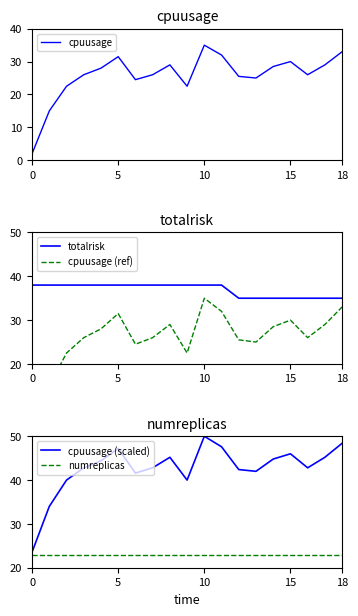

True or false: cpuusage and cpuusage (ref) intersect in this chart.

False